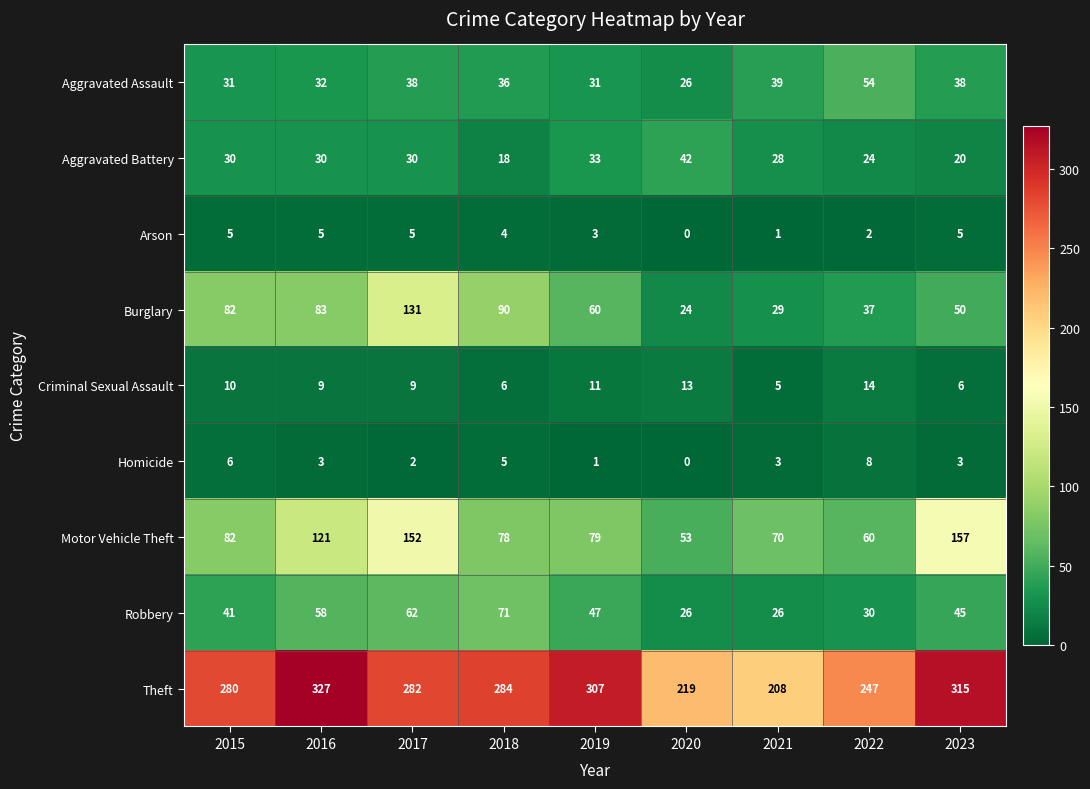

Which series has the largest total across all categories?

Theft